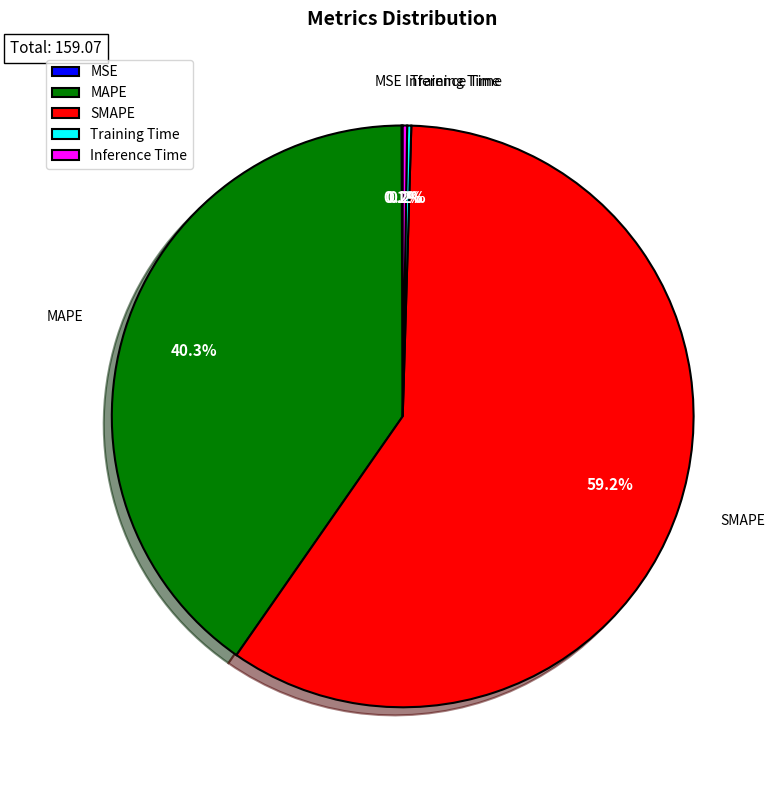

Which category has the biggest portion of the pie?

SMAPE